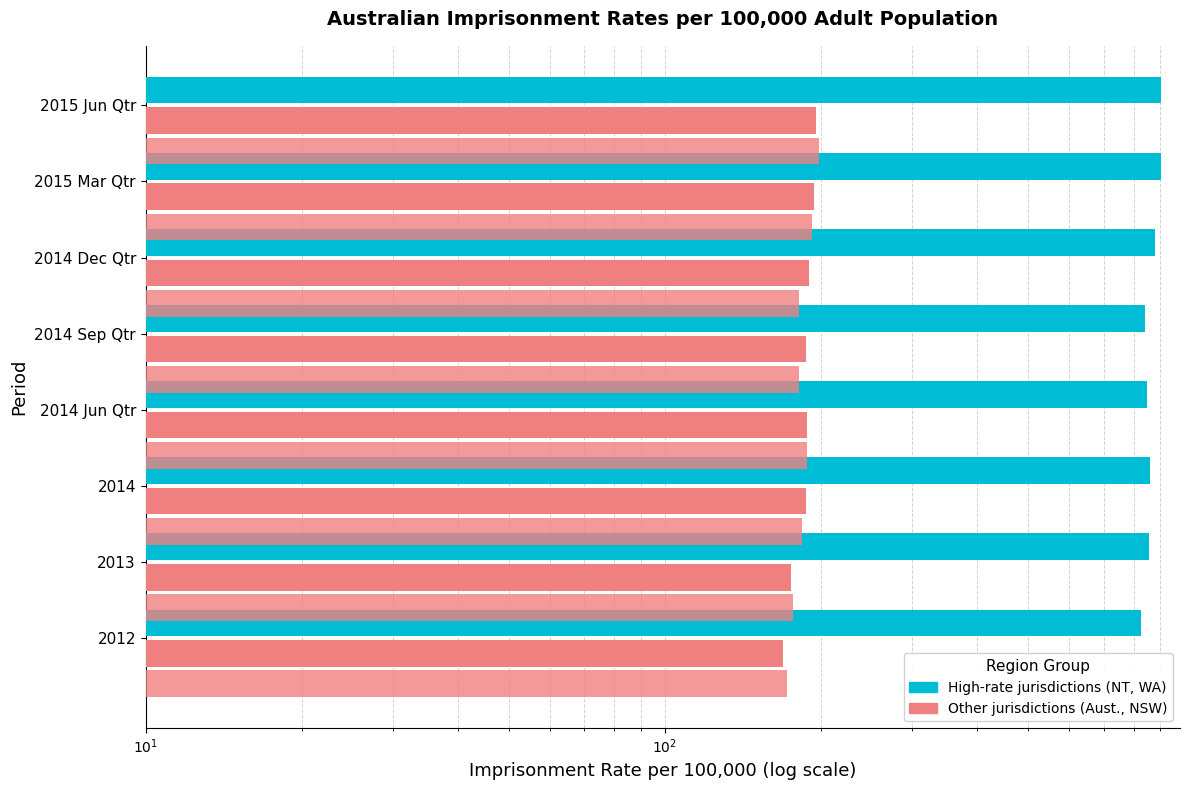

What is the minimum value shown in the chart?

168.6